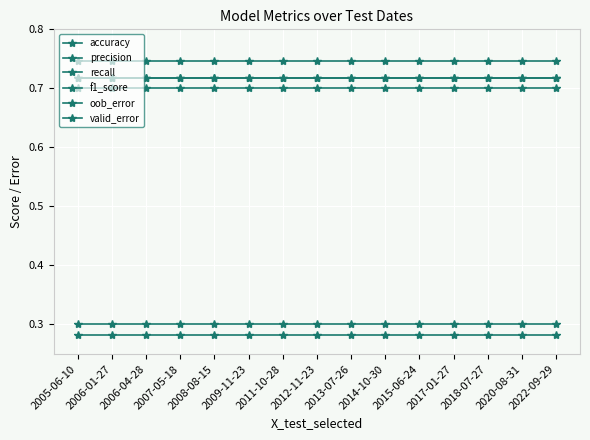

Is this an area chart (filled region under the line)?

No